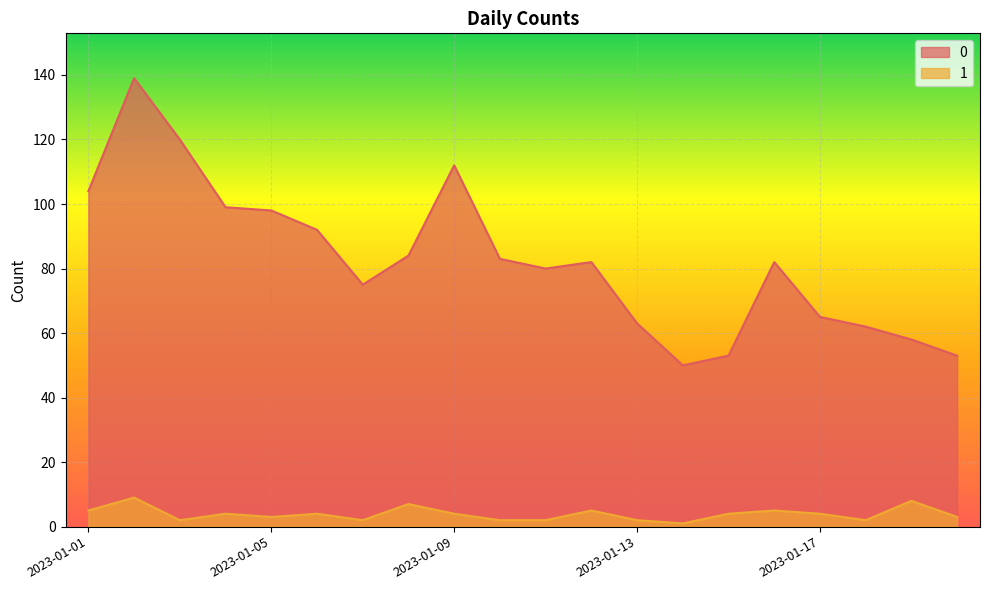

At which label is 1 closest to 5?

2023-01-01